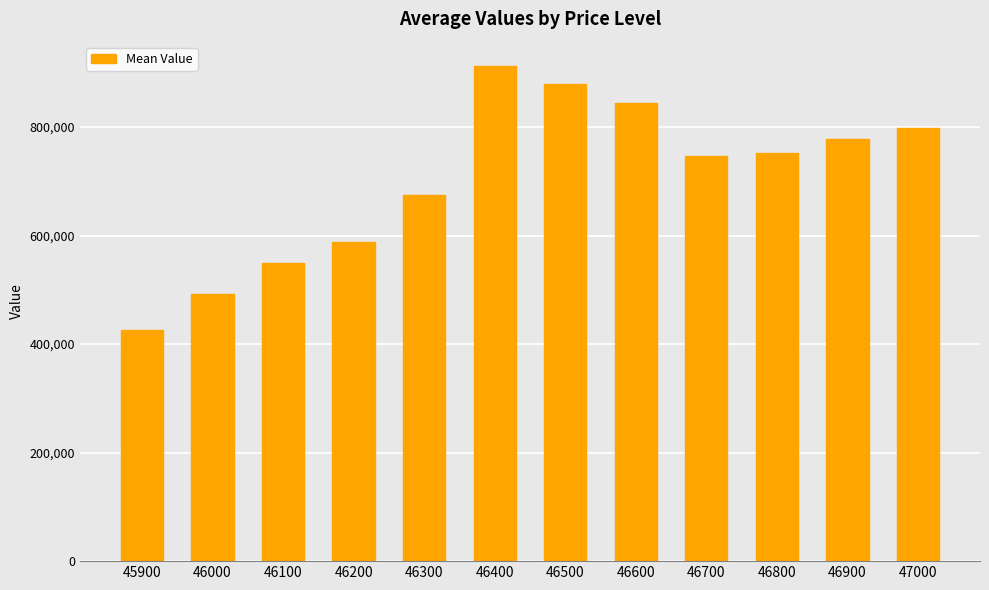

Reading right to left, list all the values displayed in this chart.

799225.0	778735.0	752337.5	747310.0	844817.5	879570.0	911845.0	674155.0	587750.0	549082.5	492290.0	425925.0